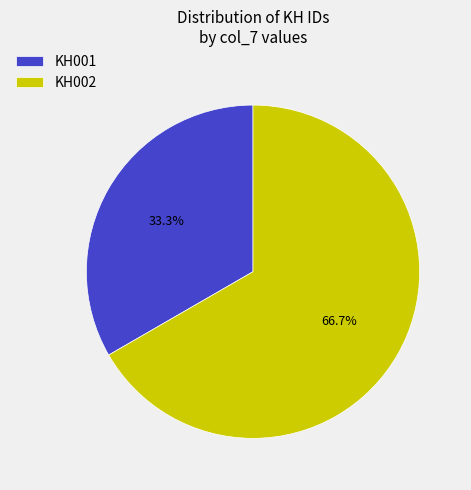

Count the number of slices in the pie.

2